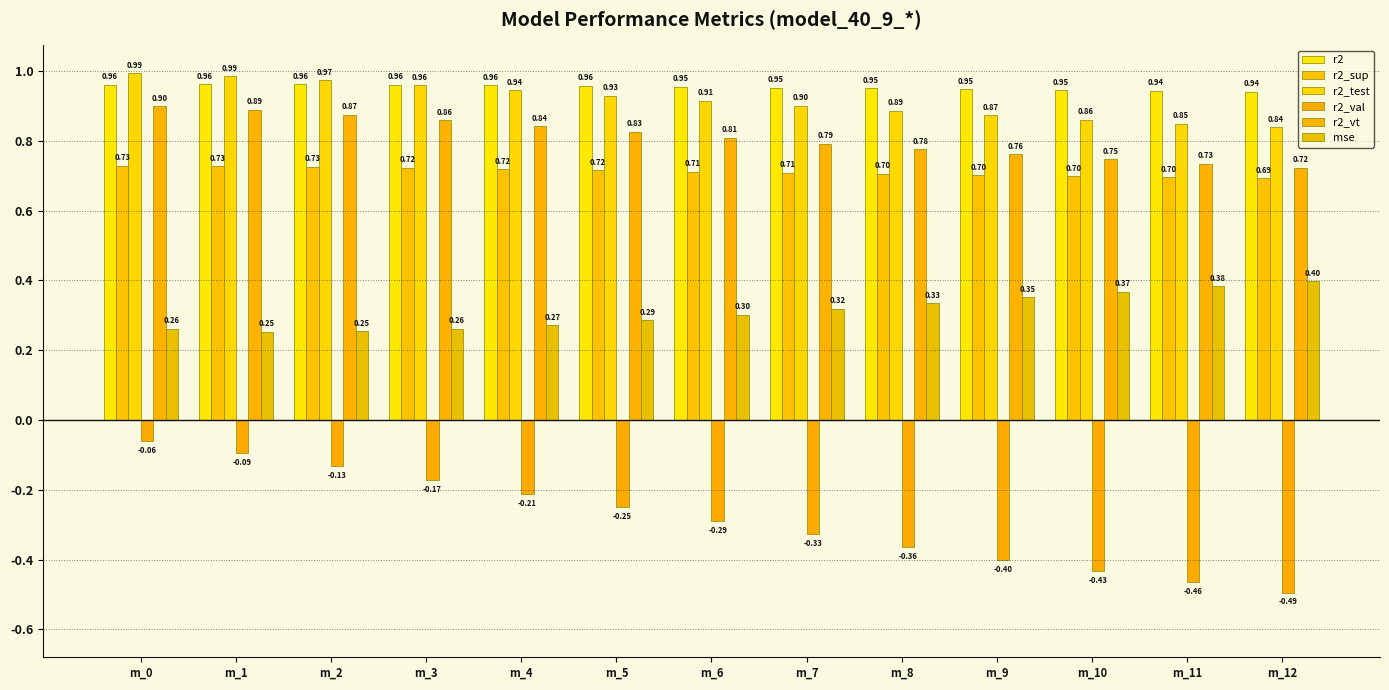

What is the minimum value shown in the chart?

-0.5